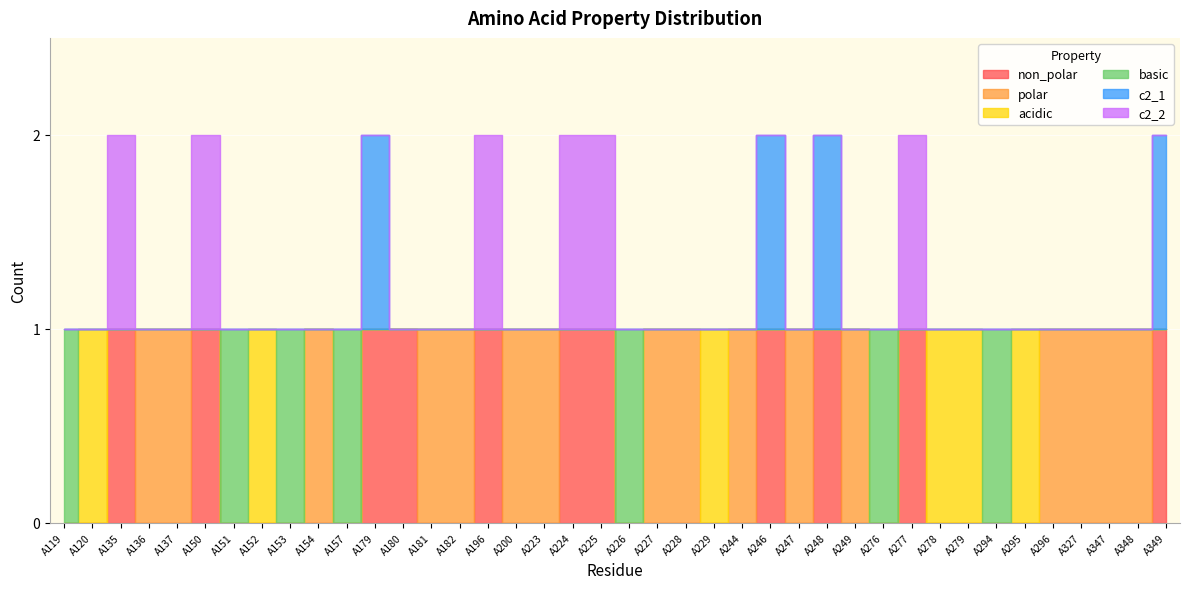

What is the approximate value of c2_1 at A154?

1